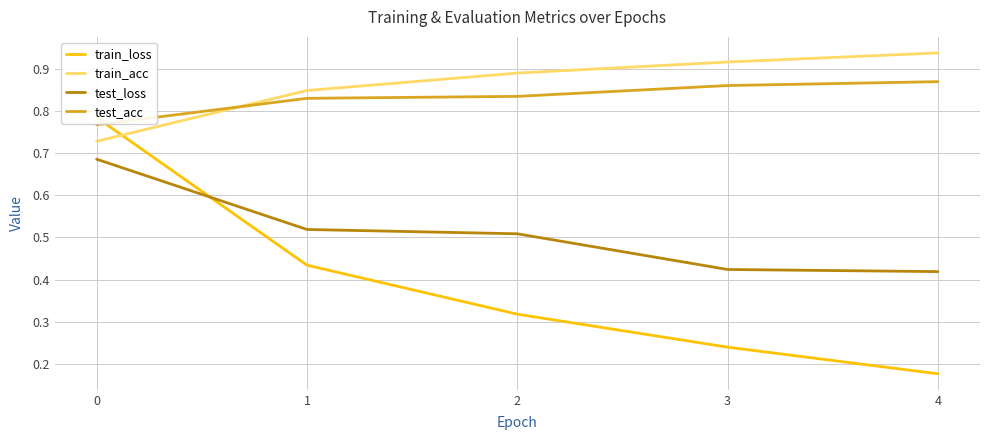

Is the value of train_acc at 0 greater than the value of test_loss at 2?

Yes